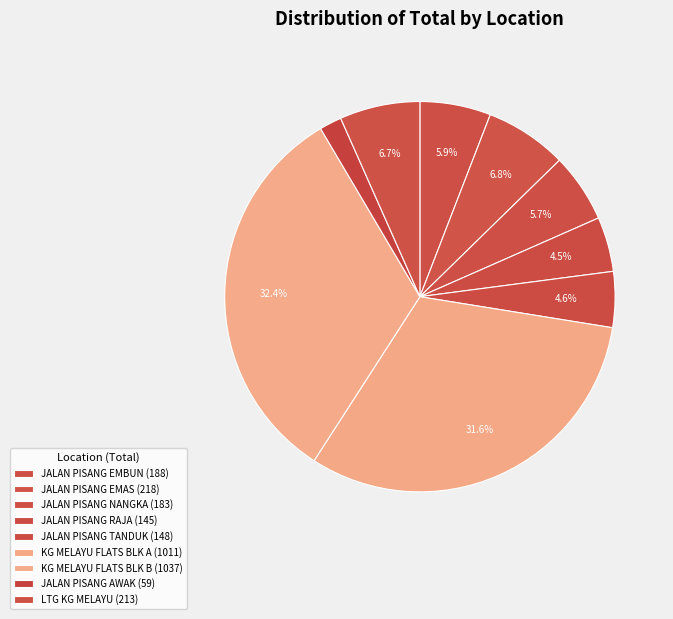

Is the sum of JALAN PISANG TANDUK and JALAN PISANG NANGKA greater than half?

No